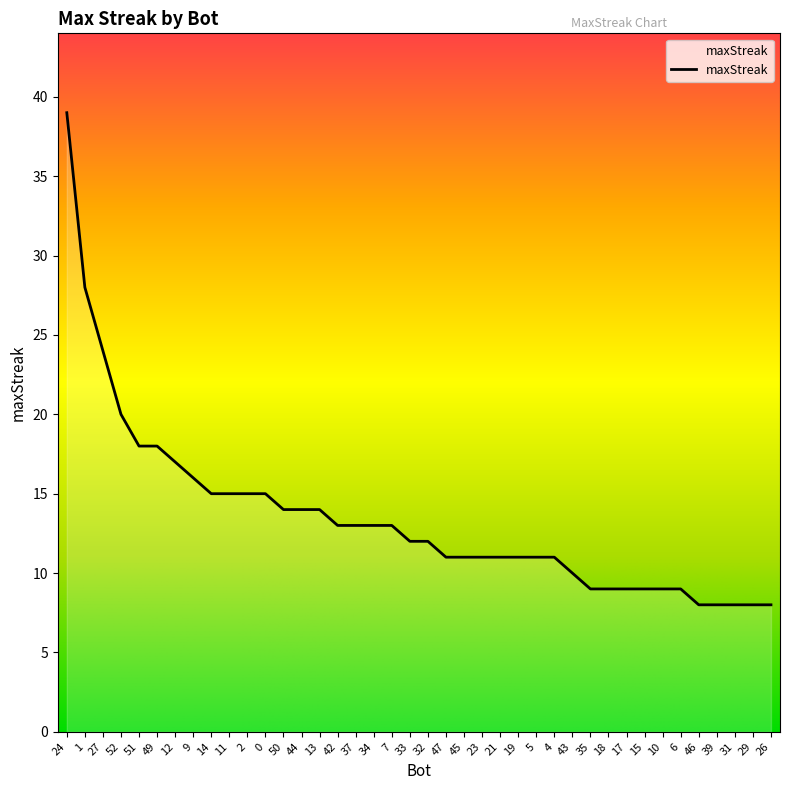

What is the maximum value shown in the chart?

39